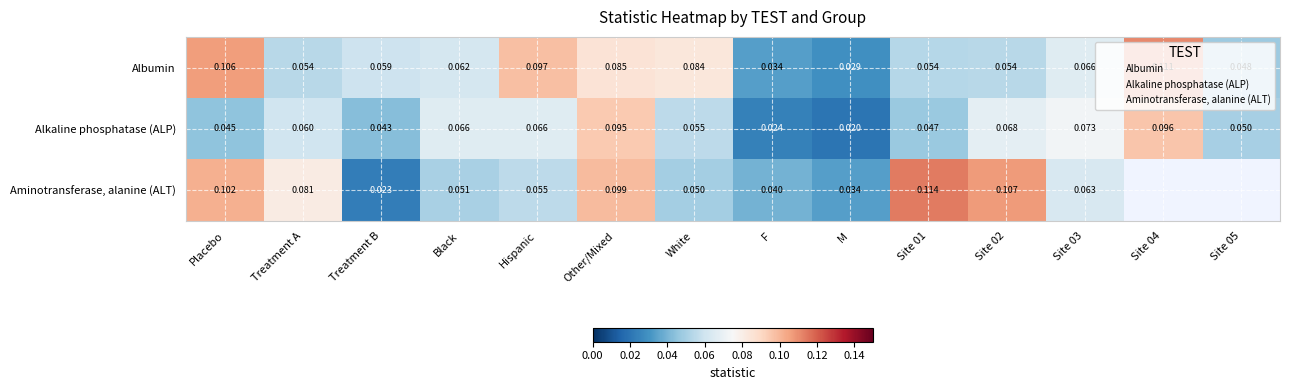

Which series has the largest total across all categories?

Albumin